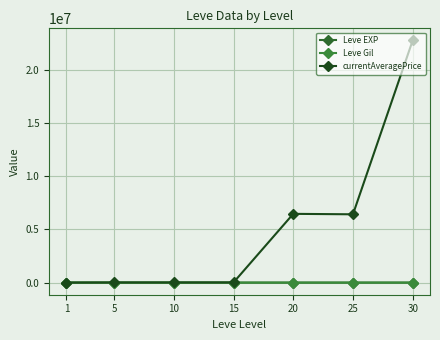

True or false: Leve Gil and Leve EXP intersect in this chart.

False